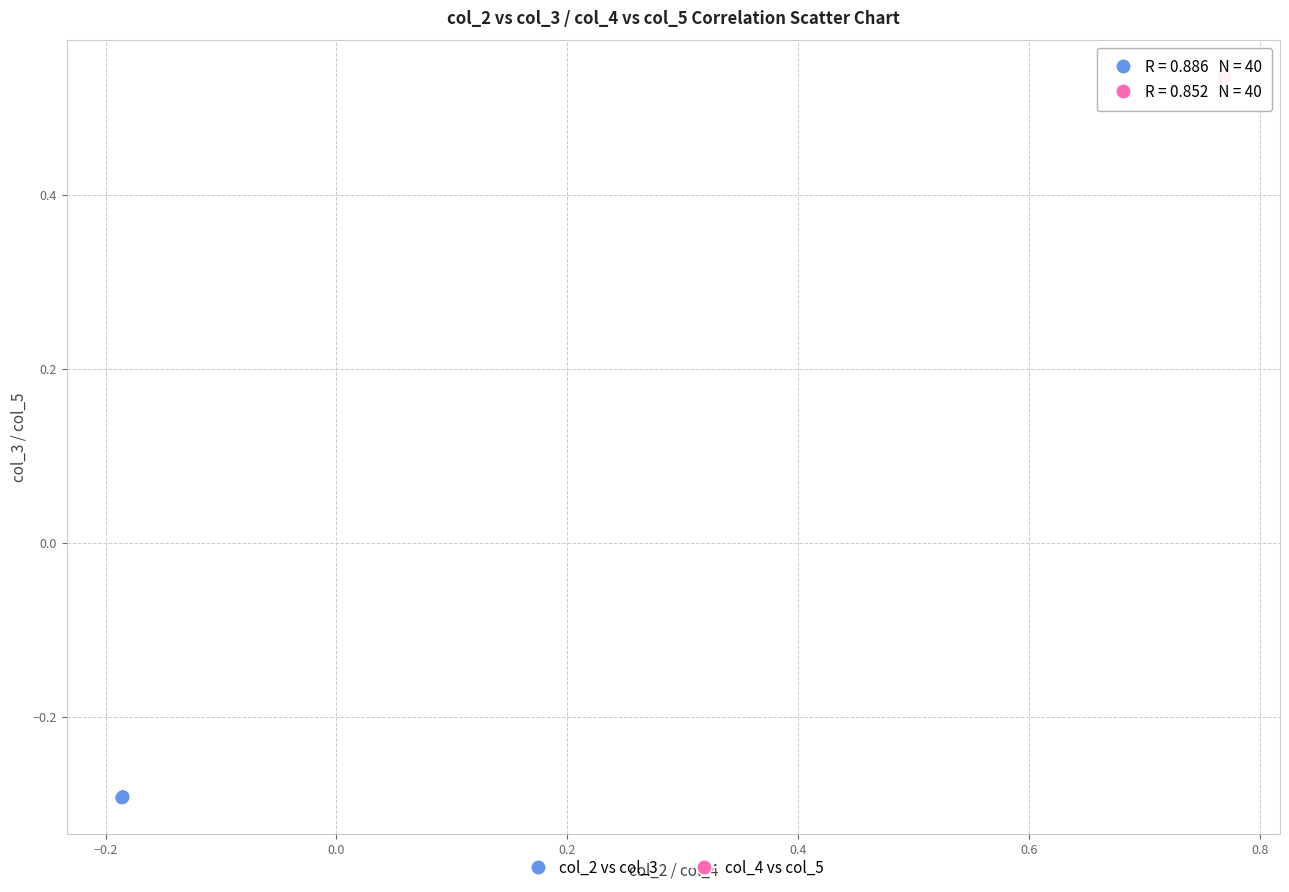

Which series has the largest Y range (max minus min)?

col_2 vs col_3